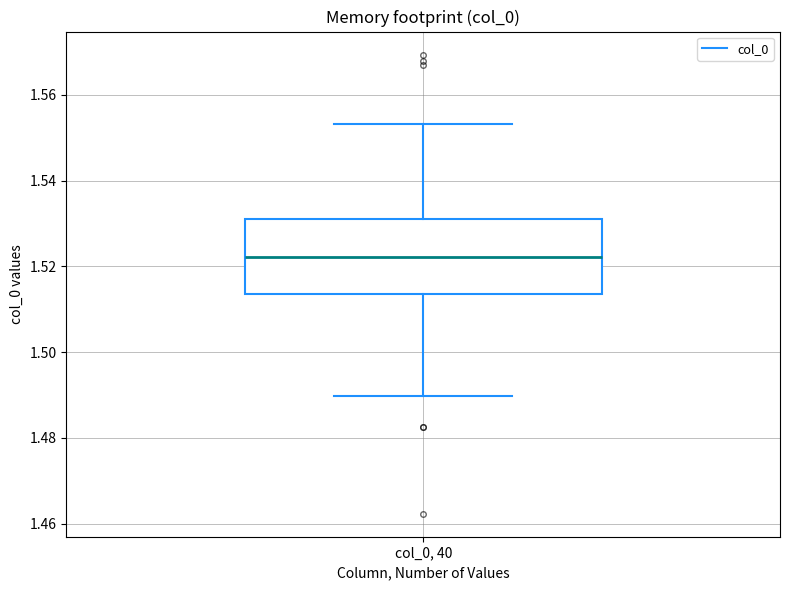

Where is the upper edge of the box for col_0, 40 on the y-axis? The values are not printed on the chart, so give them approximately, as read against the axis.

1.532